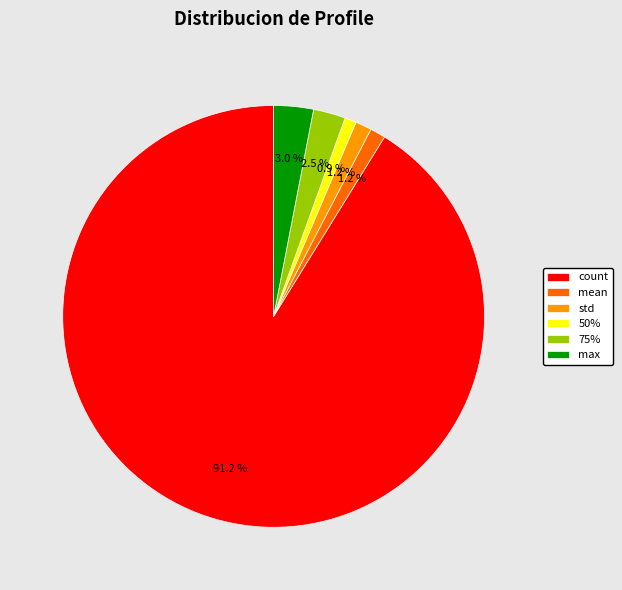

Between max and mean, which is larger?

max